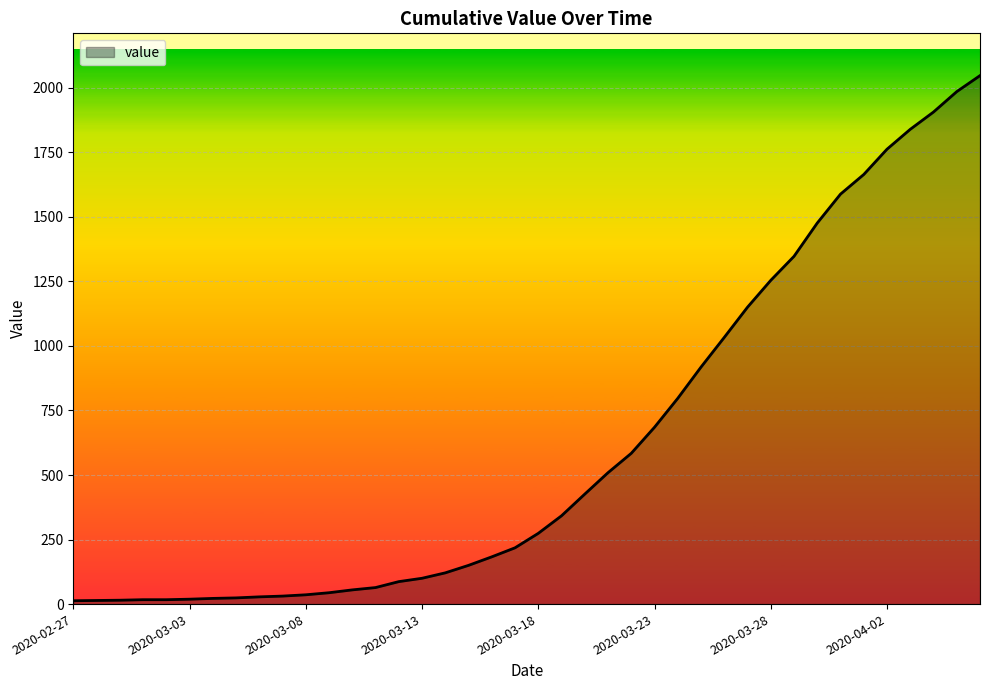

What is the smallest value displayed?

13